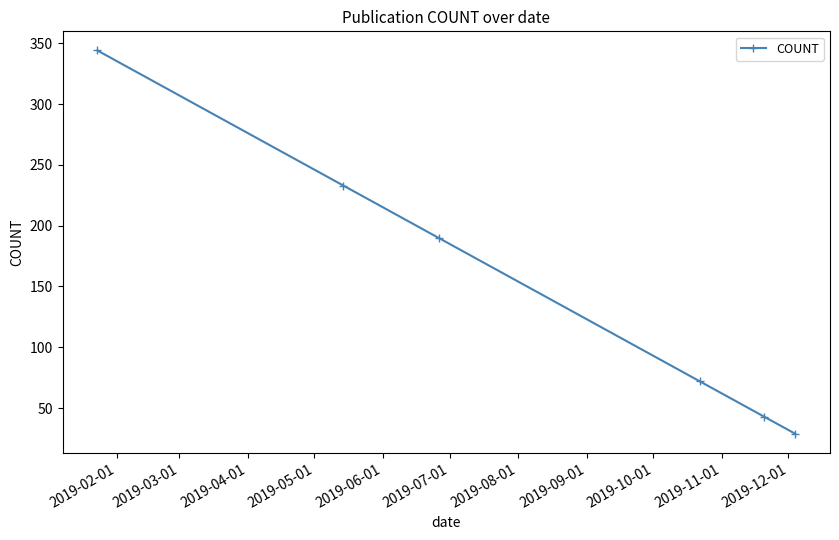

How many categories are shown in the chart?

6